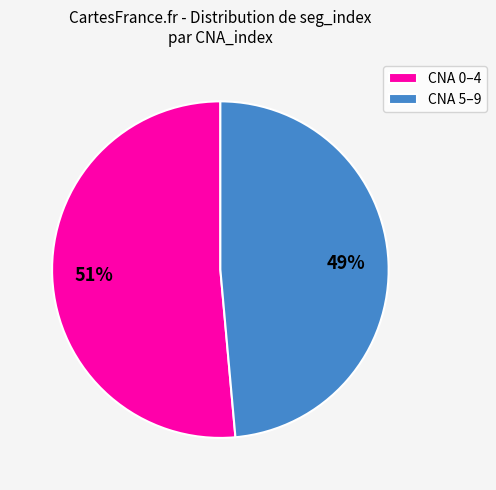

How many slices are in this pie chart?

2